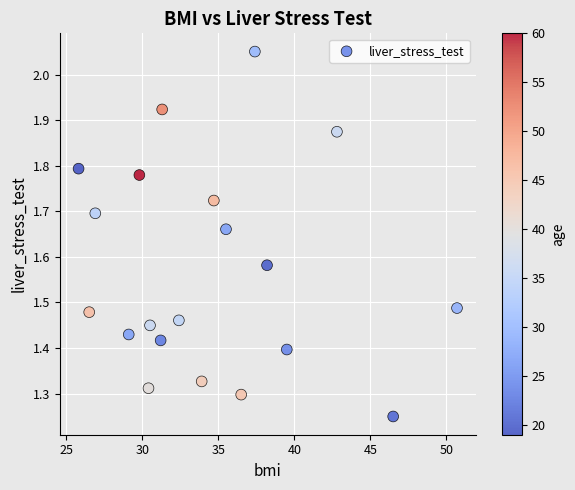

What is the range of X values (max minus min)?

24.9